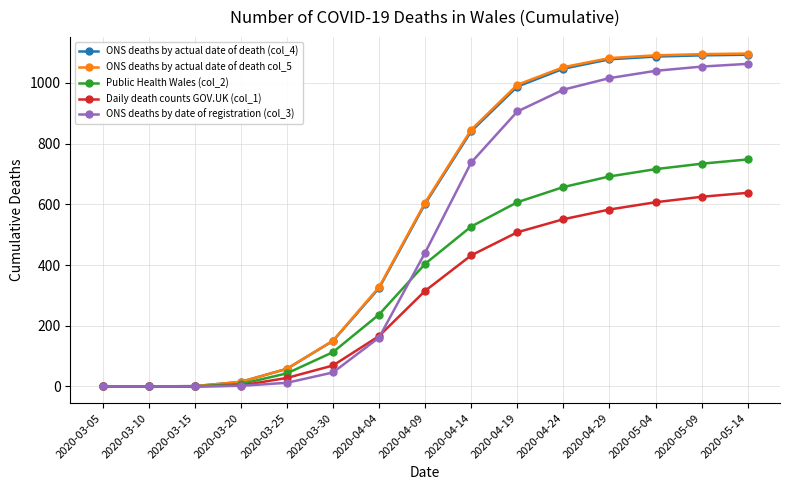

What is the label of the 2nd point from the right?

2020-05-09